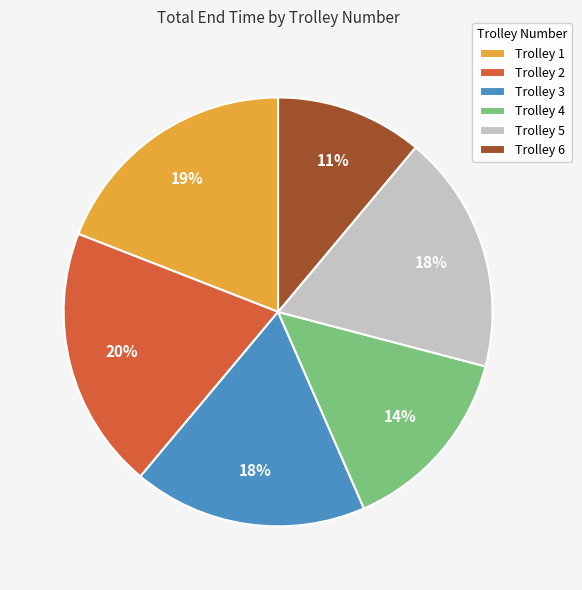

True or false: Trolley 1 accounts for 31% of the total.

False